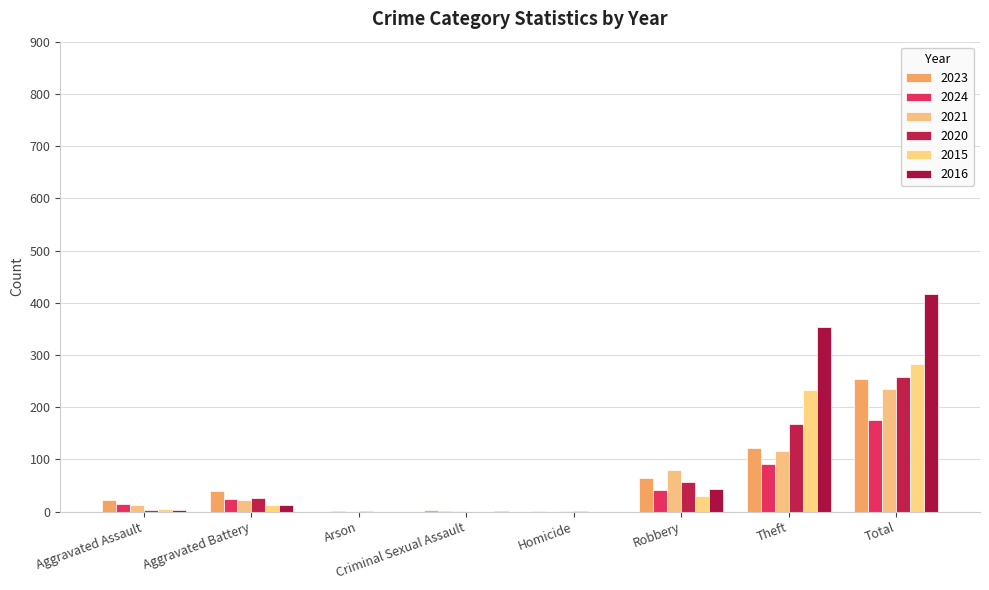

Between Criminal Sexual Assault and Homicide, which series saw the biggest shift?

2024